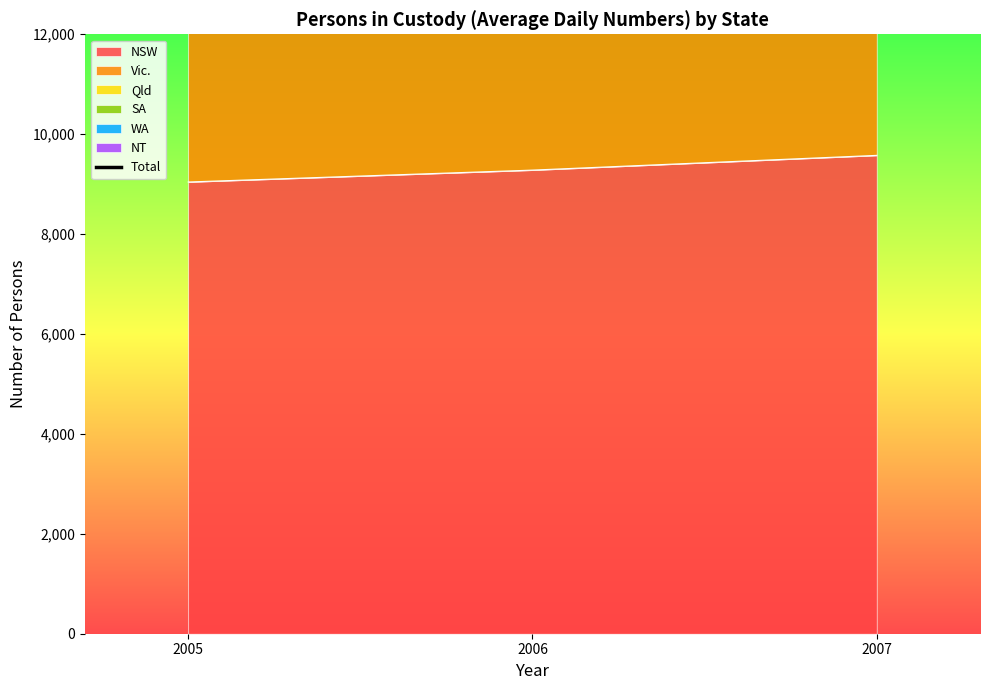

What is the approximate value at 2007?

25697